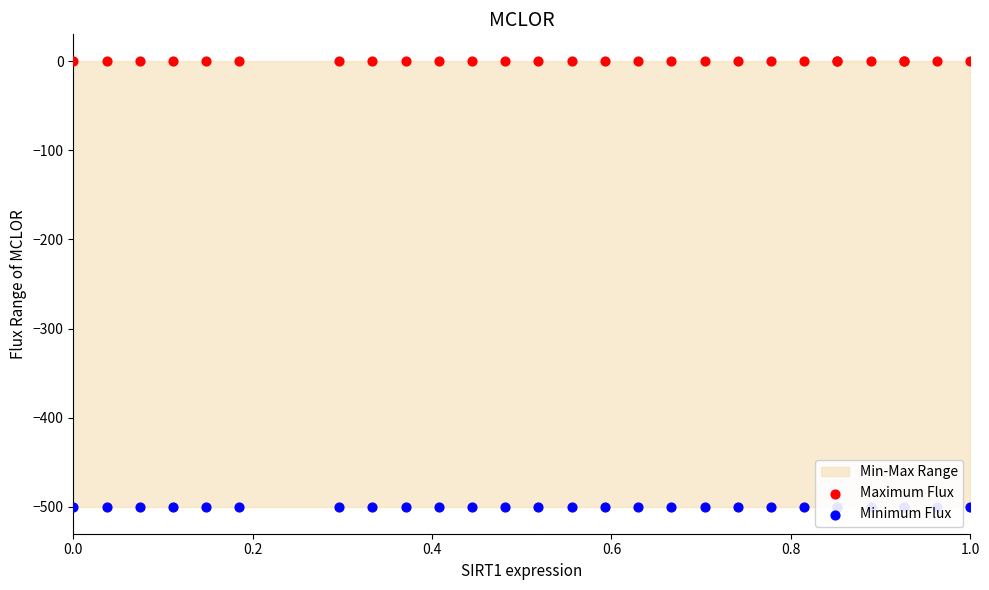

At how many categories does at least one series exceed -237?

28